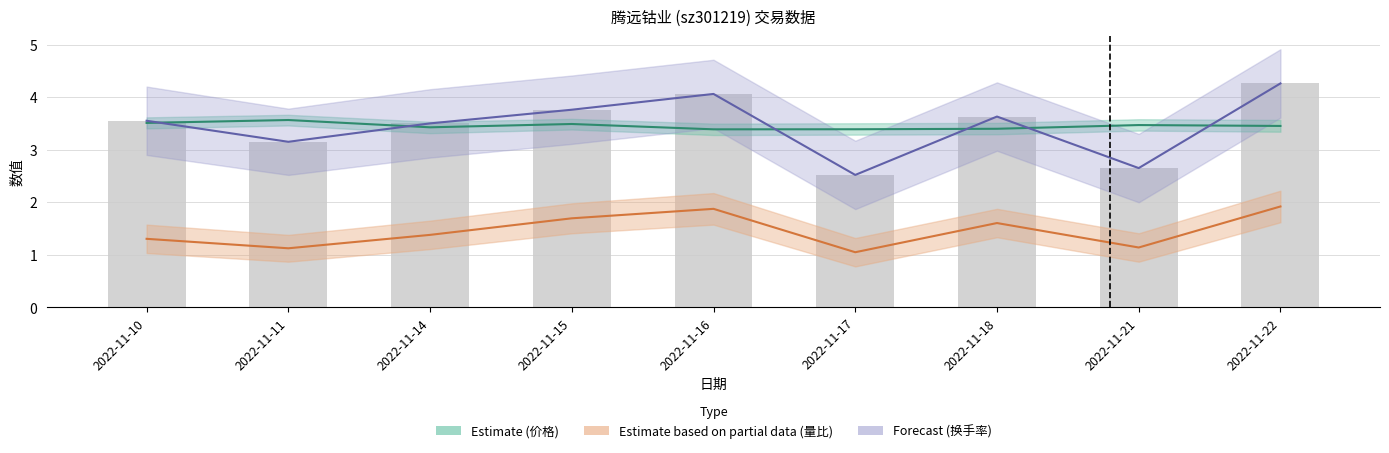

Is the value of 换手率 (Forecast) at 2022-11-15 greater than the value of 价格 (Estimate) at 2022-11-18?

Yes